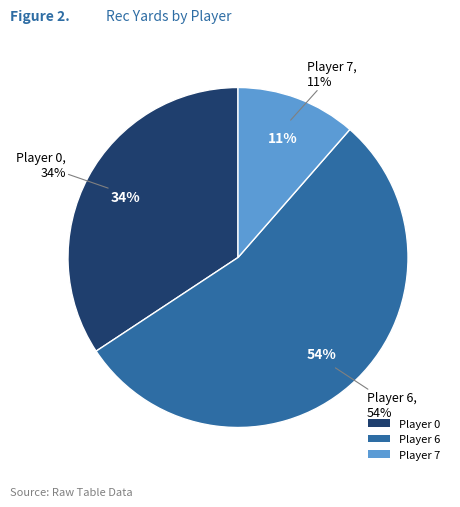

The 0 slice represents 27% of the pie. True or false?

False